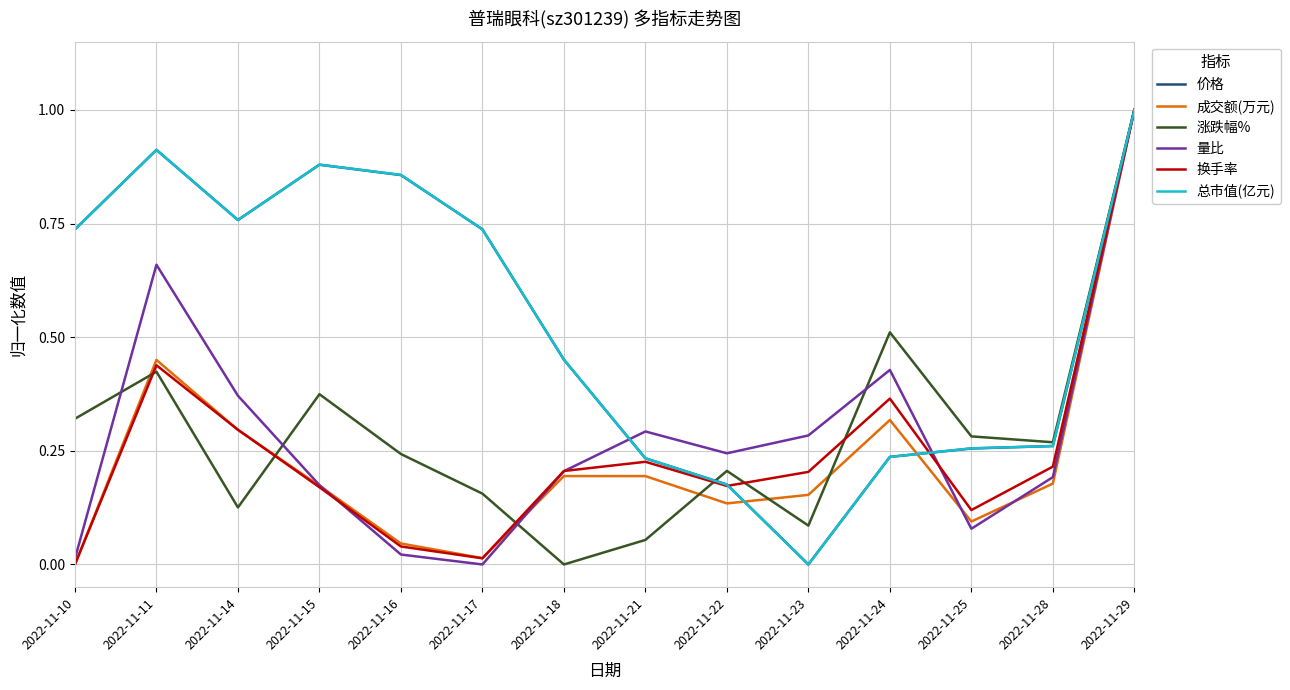

What is the sum of all 成交额(万元) values?

3.2